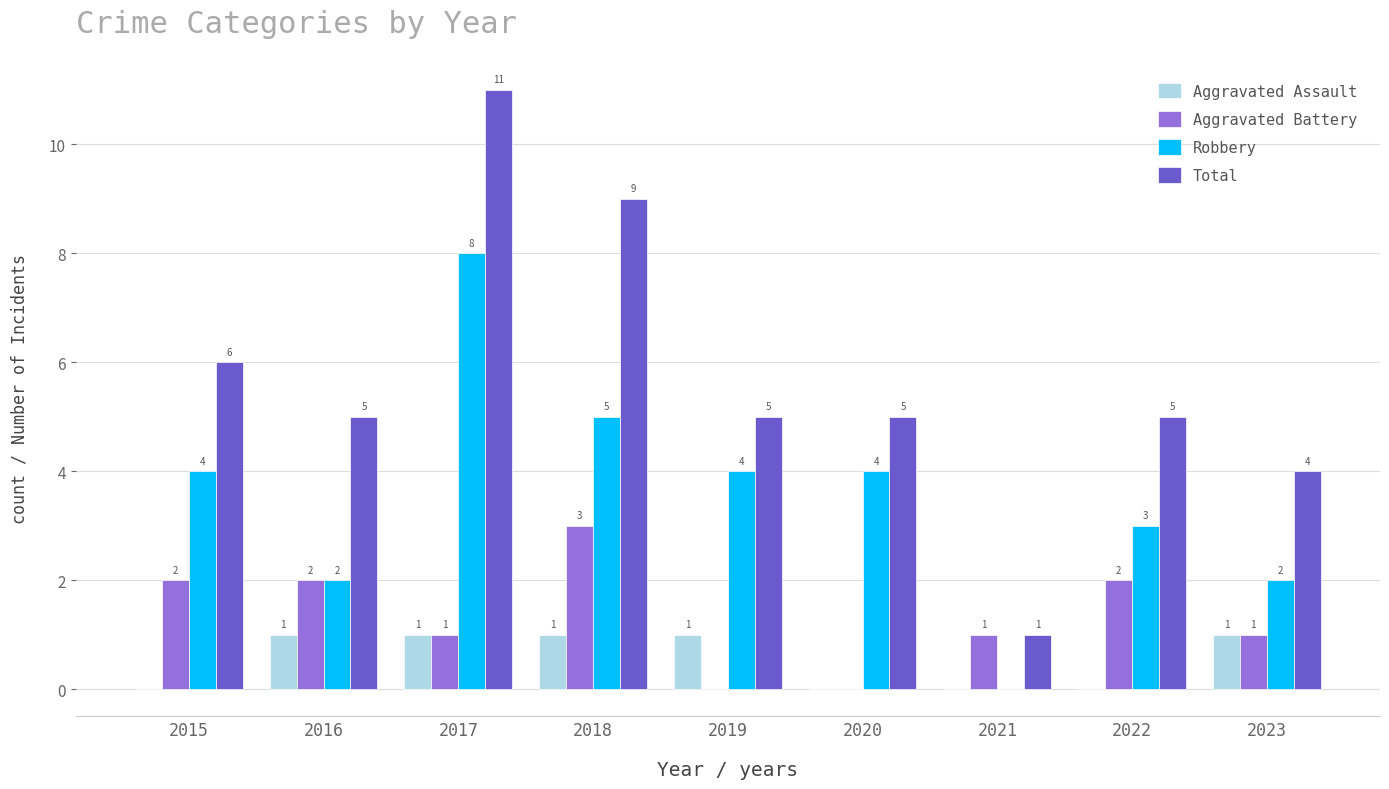

What is the highest value of the Total series?

11